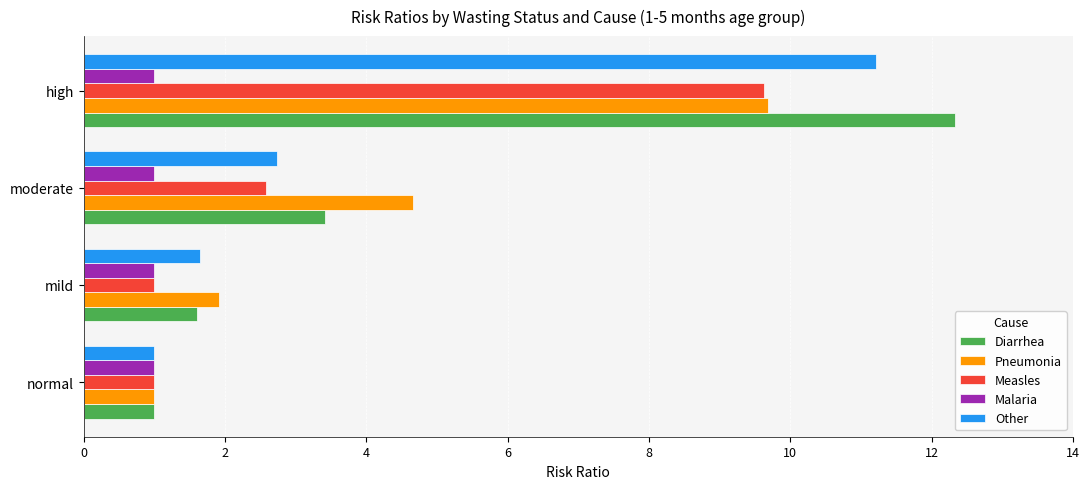

What is the maximum value shown in the chart?

12.3